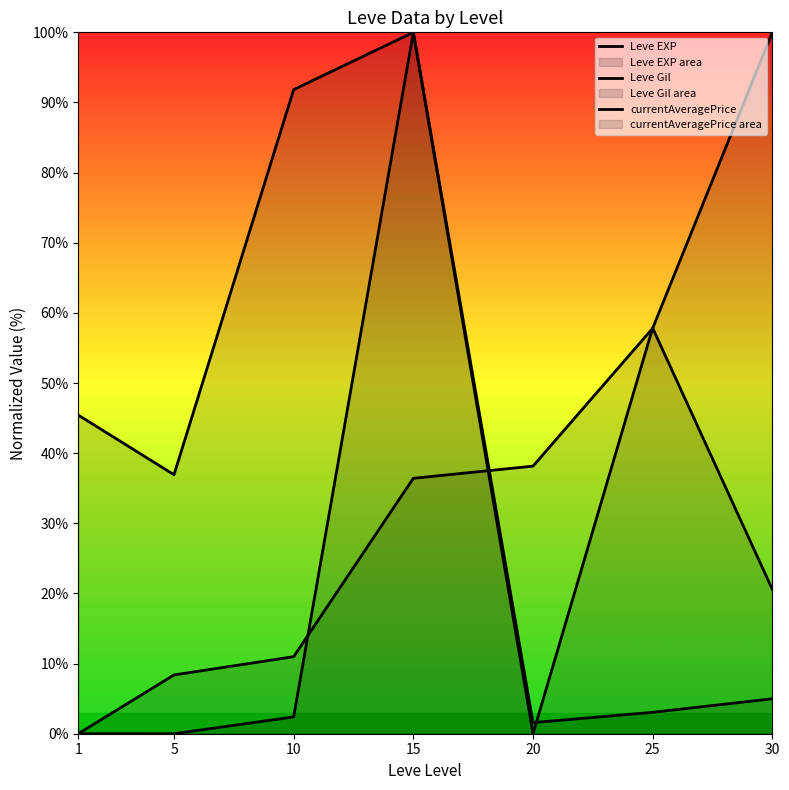

Where do currentAveragePrice and Leve Gil first cross each other?

20 and 25